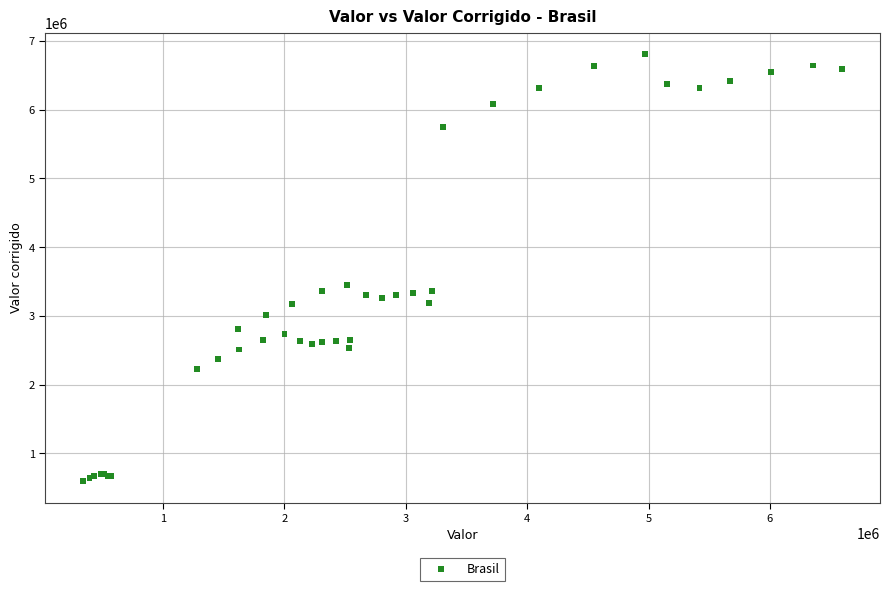

What Y value in the scatter plot is closest to 3702027?

3445176.9